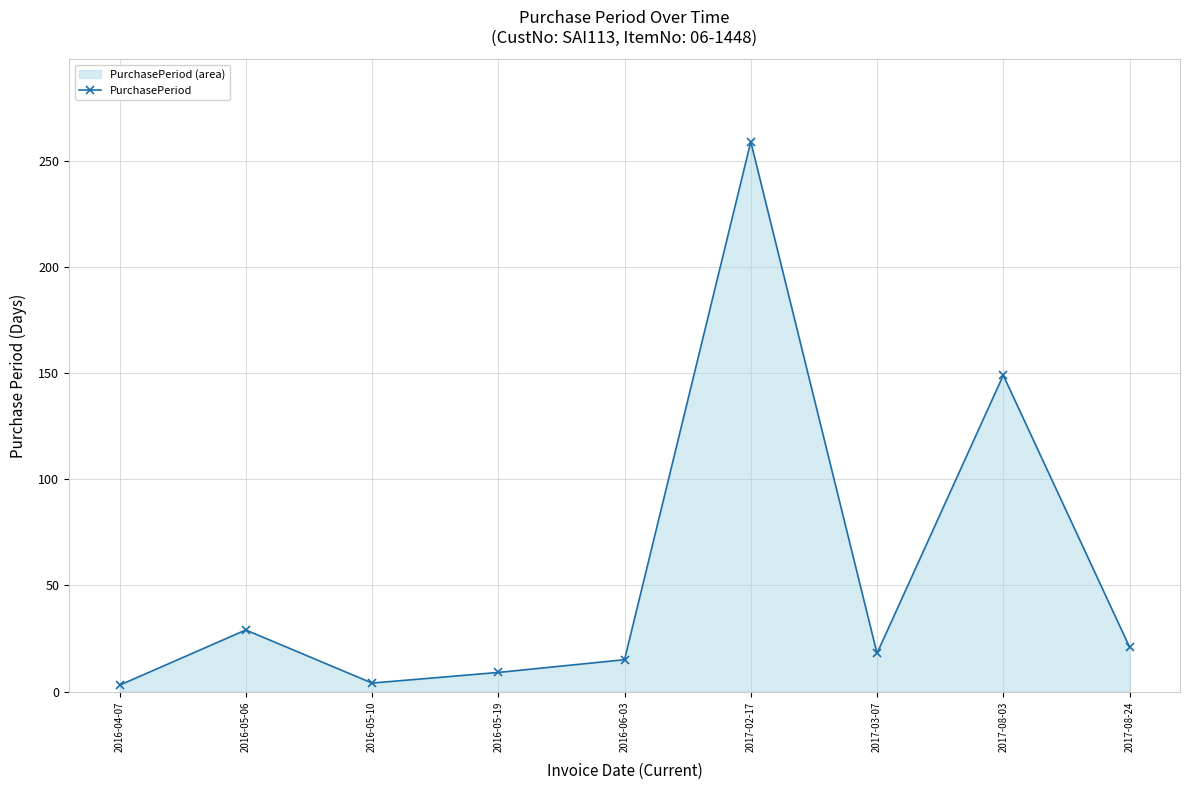

Approximately how many times larger is the value at 2016-05-19 compared to 2017-03-07?

0.5